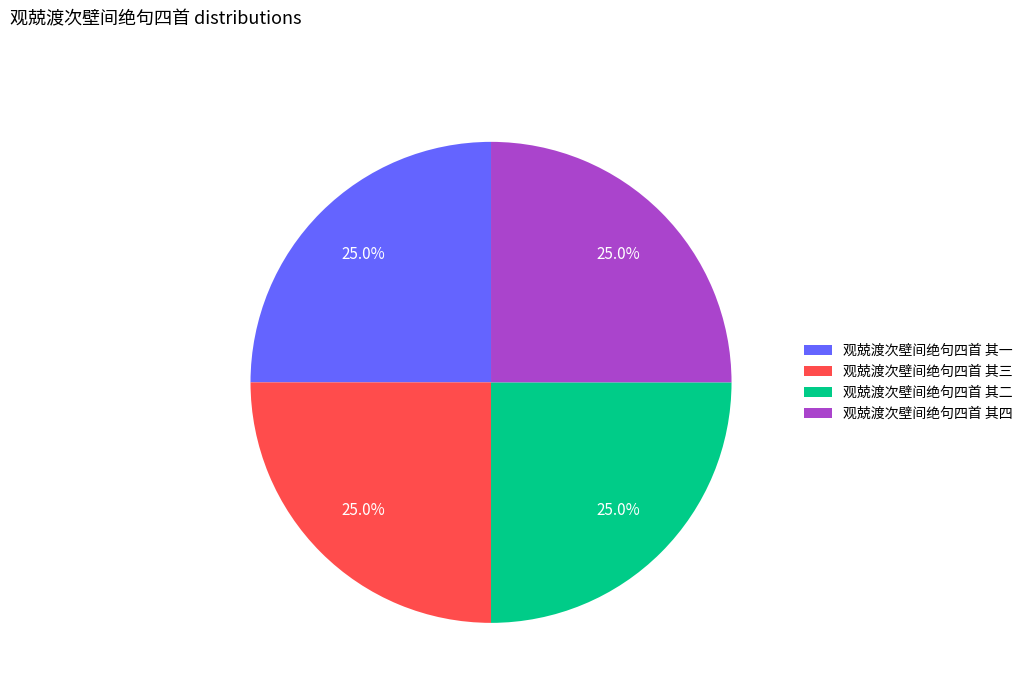

What is the ratio of the value at 观兢渡次壁间绝句四首 其四 to the value at 观兢渡次壁间绝句四首 其三?

1.0